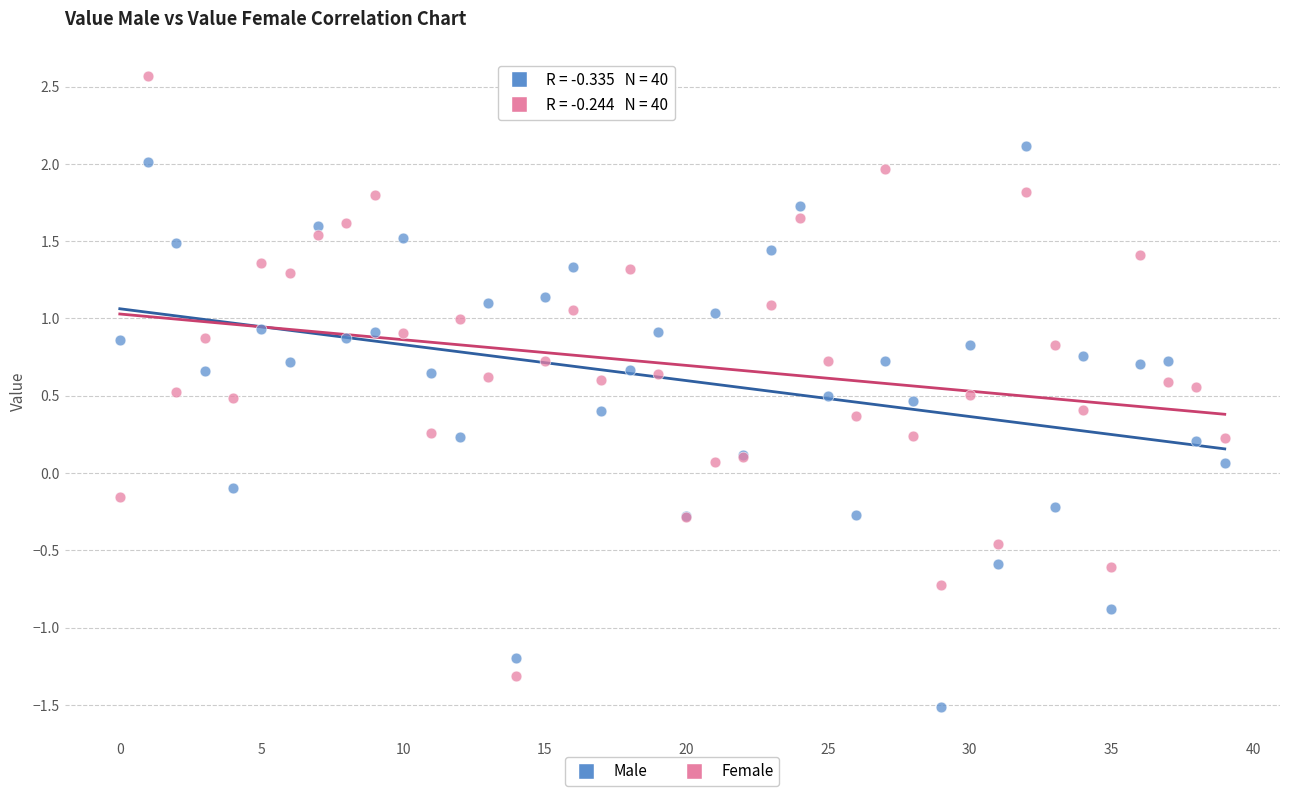

Which series contains the highest Y value?

Female